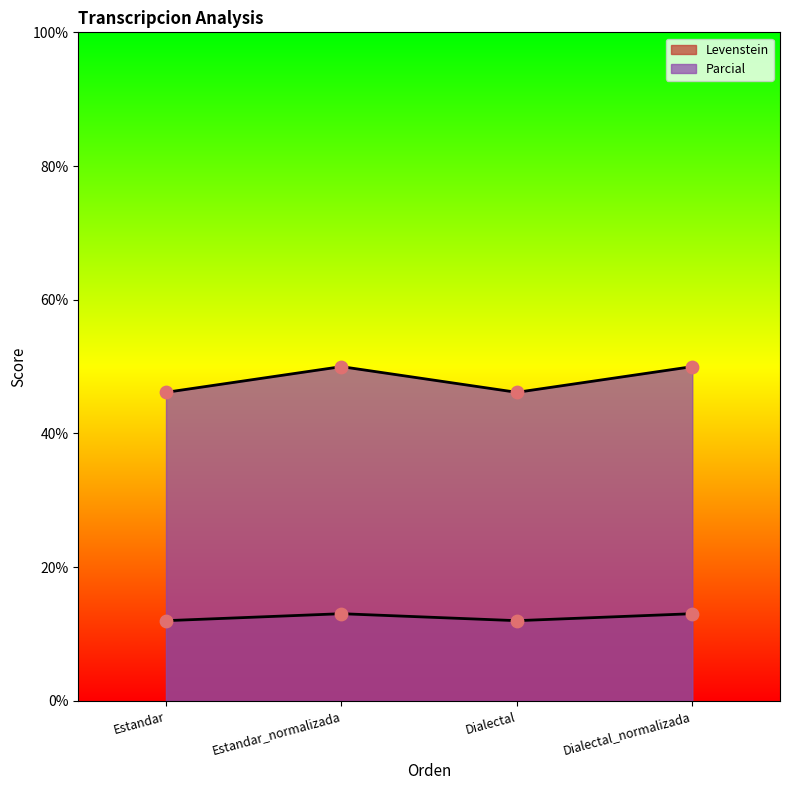

At which category is the sum across all series the highest?

Estandar_normalizada